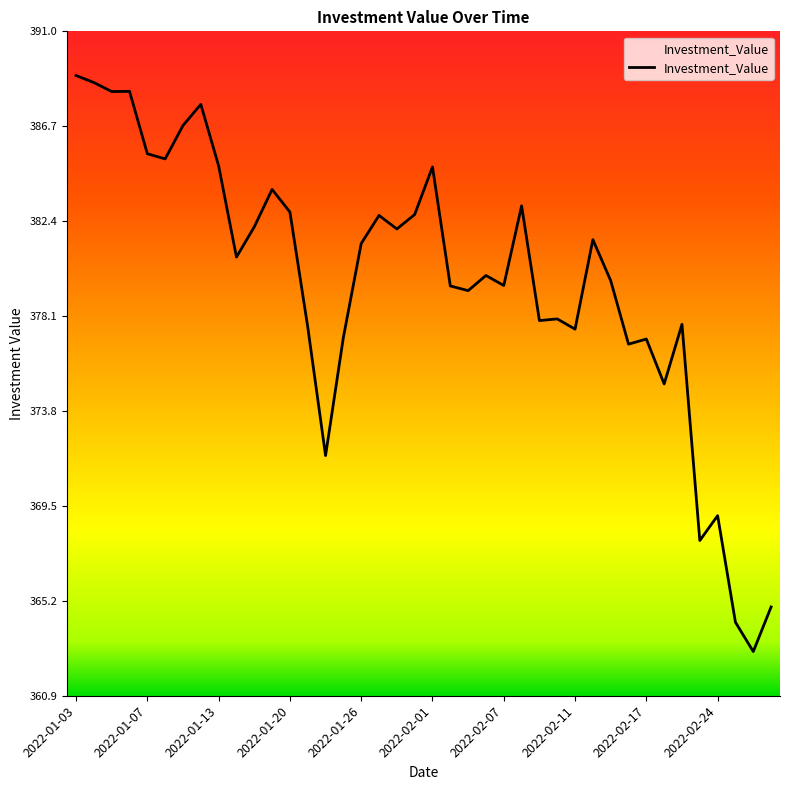

What is the difference between the maximum and minimum values?

26.1